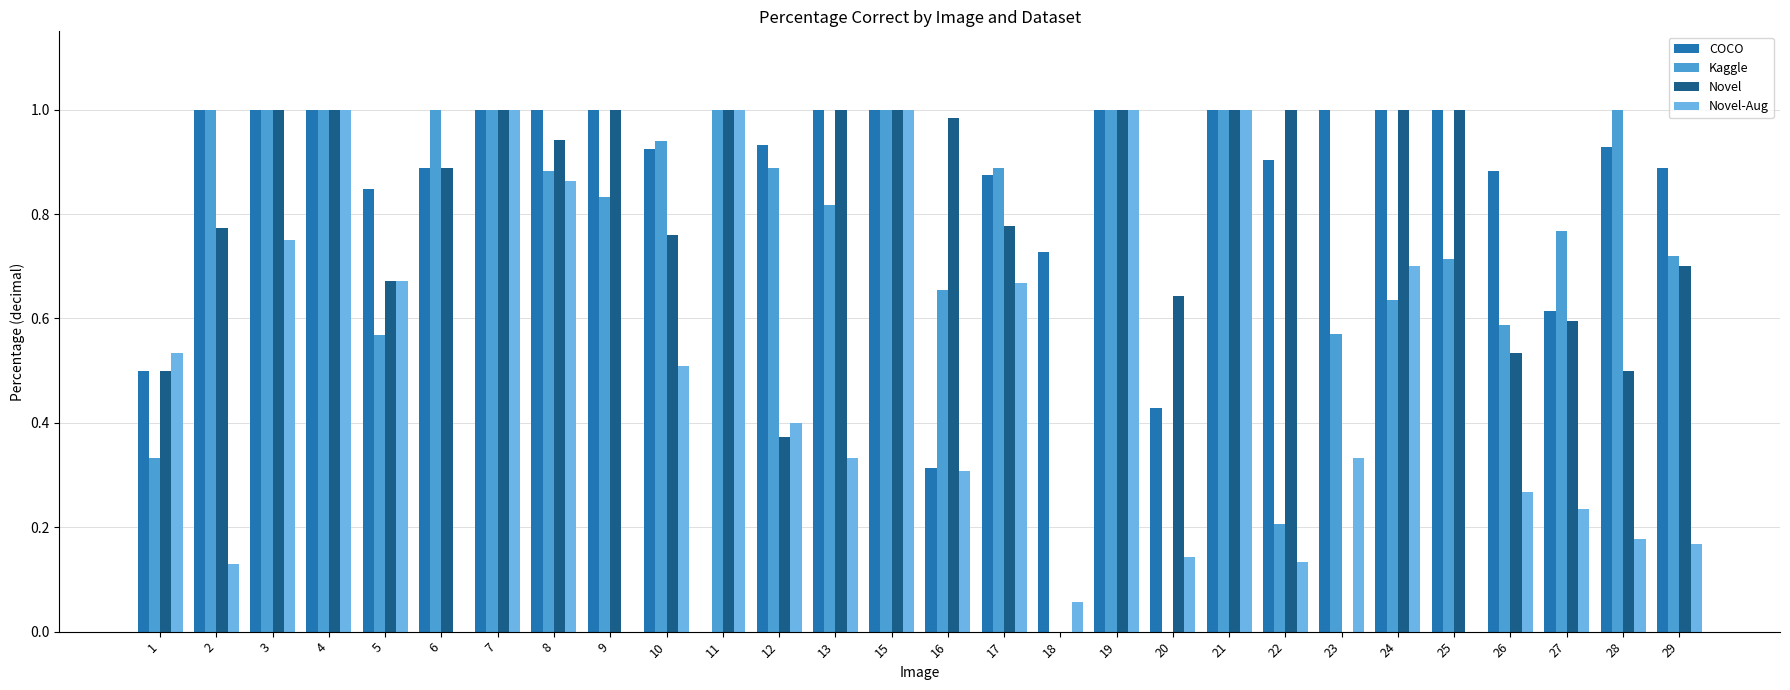

Count the number of data series in this chart.

4